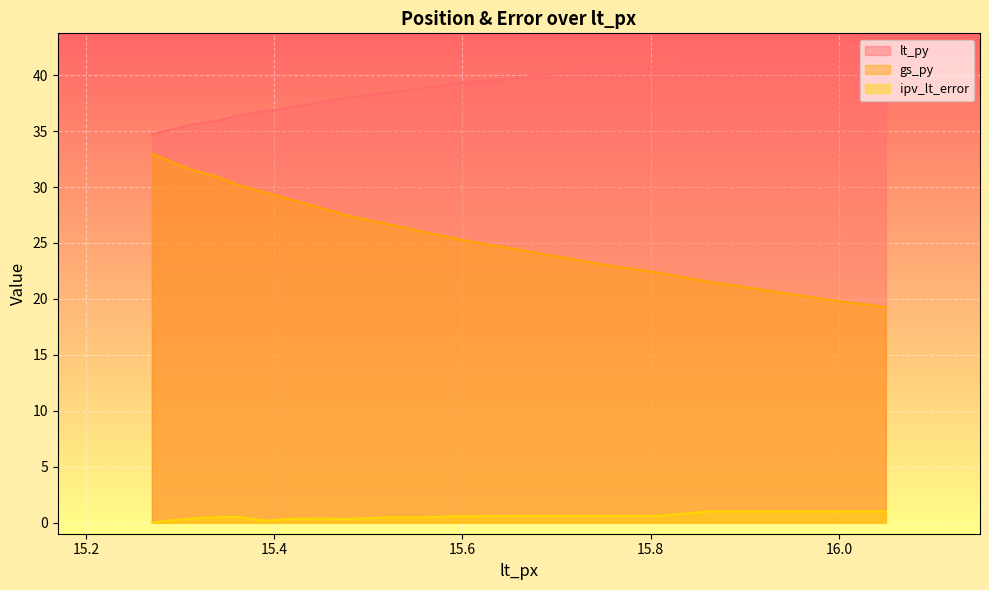

How many interior local peaks does the ipv_lt_error series have?

2